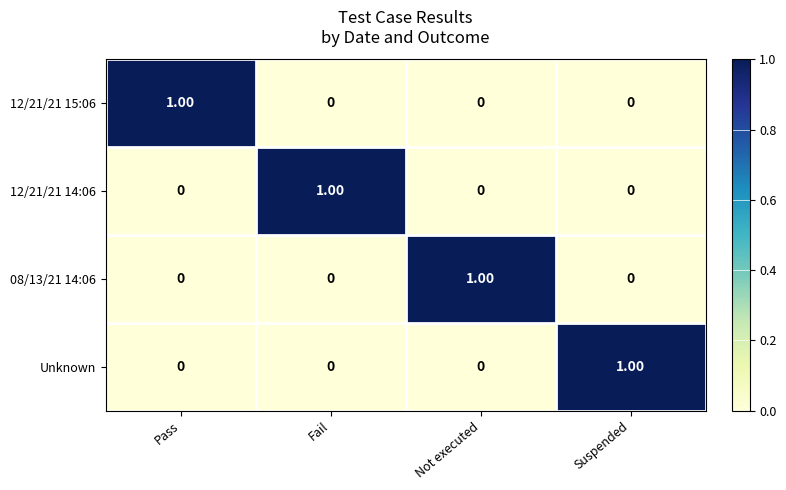

At how many categories does at least one series exceed 0?

4